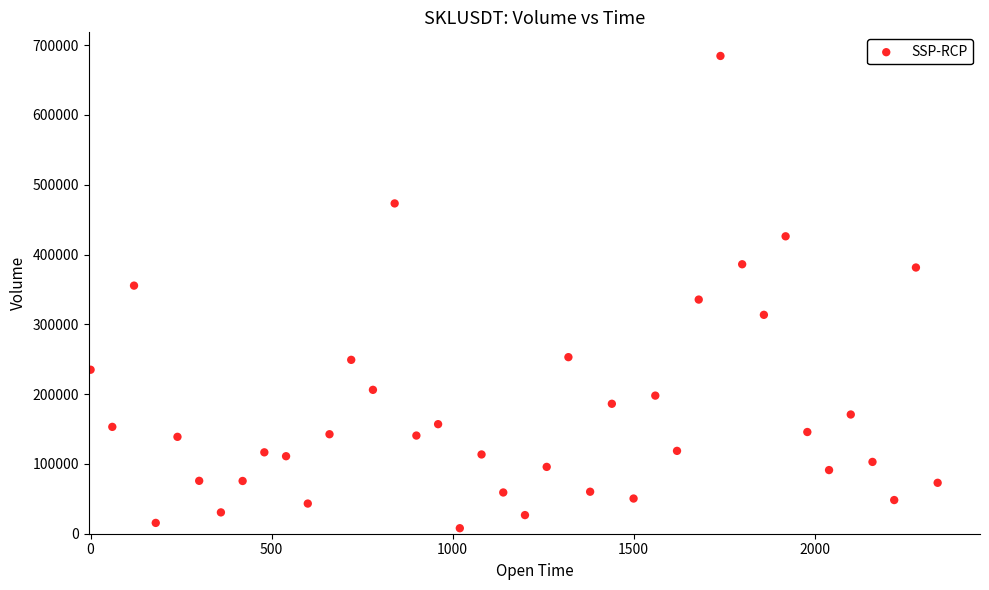

What is the range of X values (max minus min)?

2340